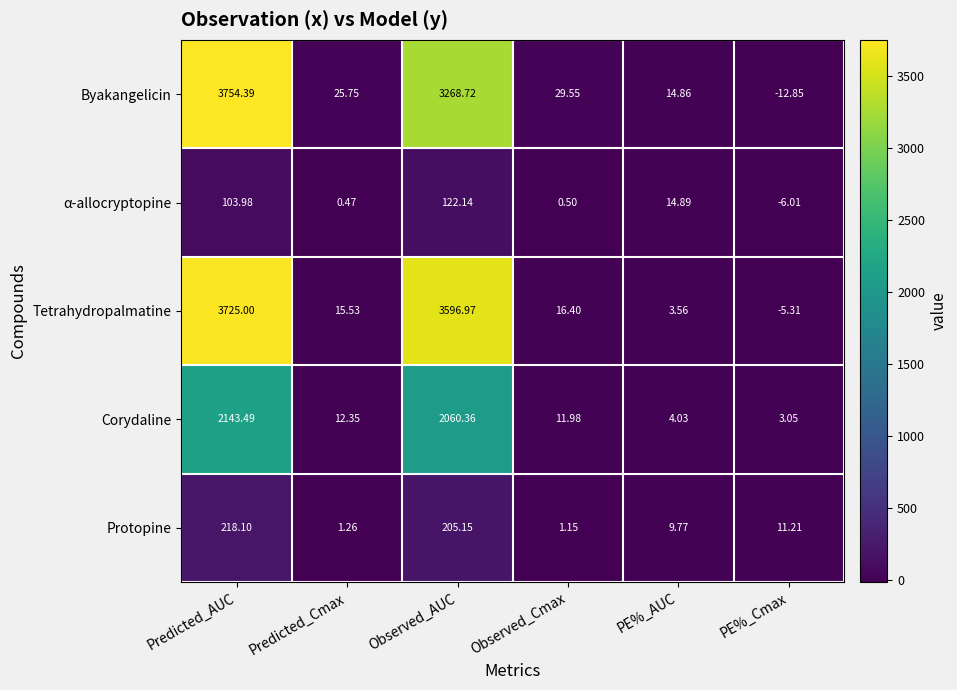

What is the greatest value displayed?

3754.4